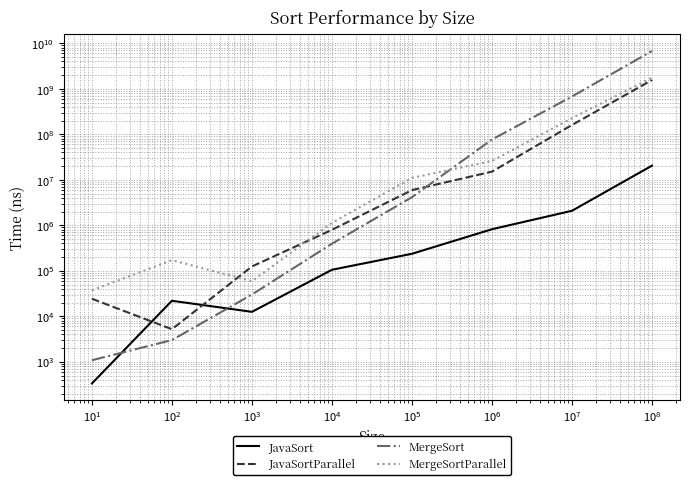

What is the average value of the MergeSortParallel series?

253174781